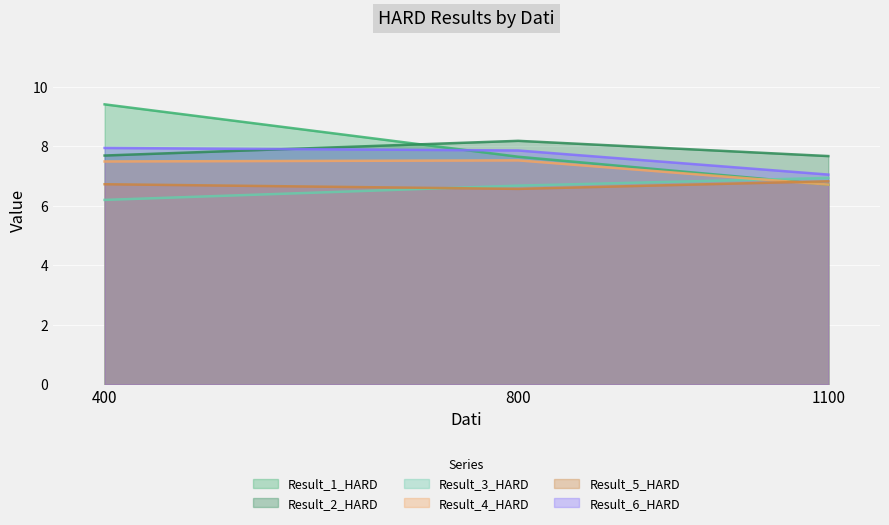

Reading left to right, list all the values displayed in this chart.

Result_1_HARD: 400=9.4	800=7.6	1100=6.7
Result_2_HARD: 400=7.7	800=8.2	1100=7.7
Result_3_HARD: 400=6.2	800=6.7	1100=6.9
Result_4_HARD: 400=7.5	800=7.5	1100=6.7
Result_5_HARD: 400=6.7	800=6.6	1100=6.8
Result_6_HARD: 400=7.9	800=7.9	1100=7.0